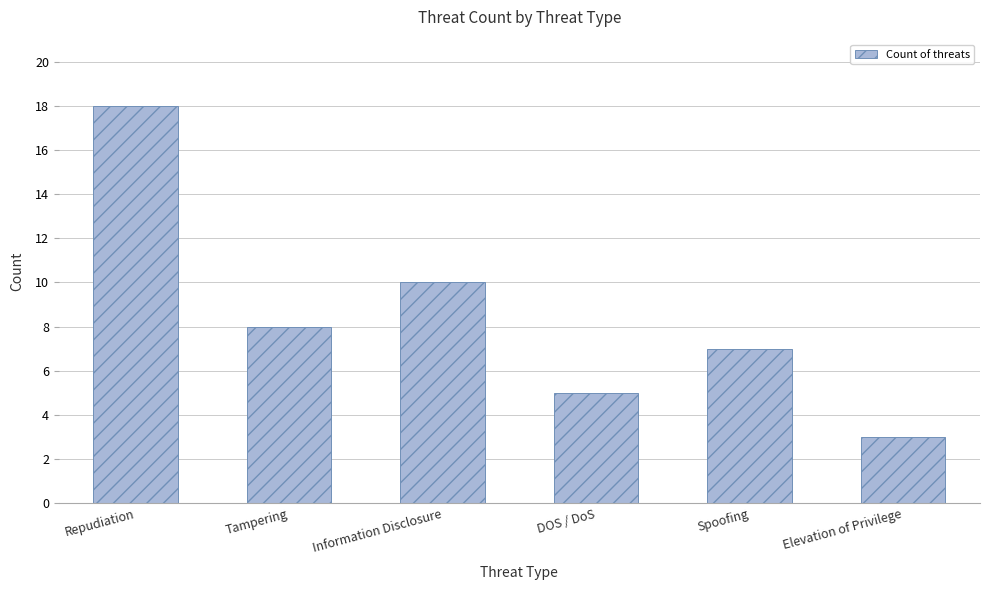

How many values are between 5 and 10?

4